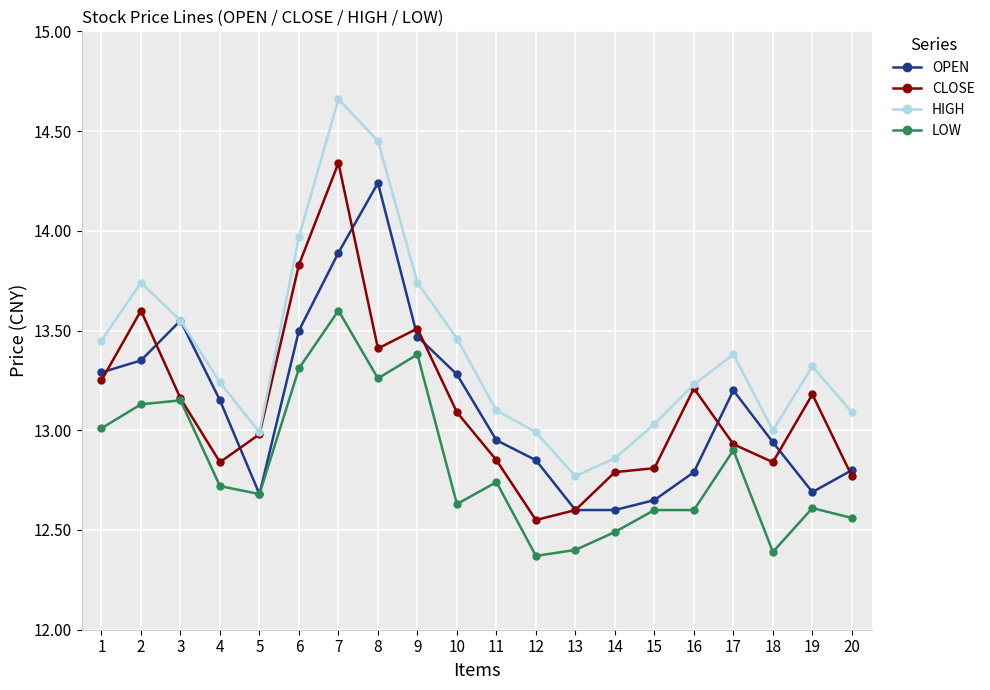

How many distinct data groups are displayed?

4